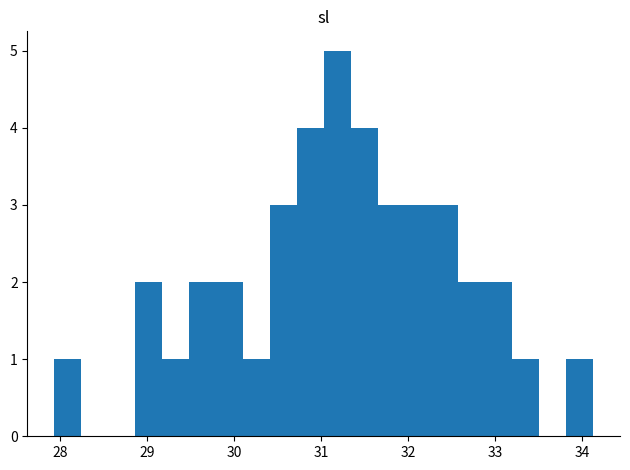

Around what value on the x-axis is the tallest bar? Give the approximate position of its centre, as read against the axis.

31.2